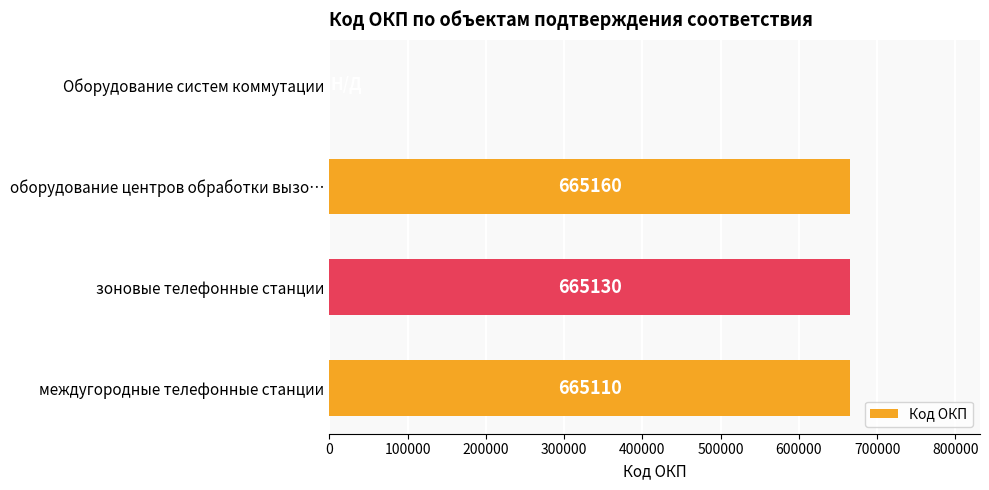

Reading top to bottom, transcribe all the data shown in this chart.

Оборудование систем коммутации=0	оборудование центров обработки вызо…=665160	зоновые телефонные станции=665130	междугородные телефонные станции=665110